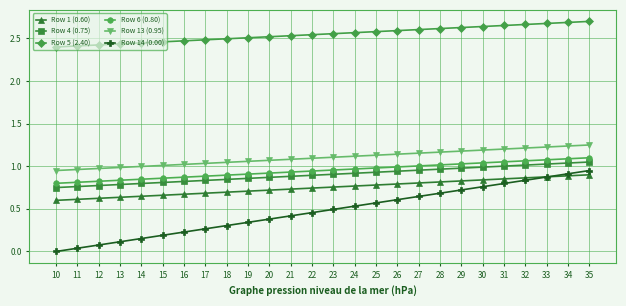

Which series has the largest range (max minus min)?

Row 14 (0.00)